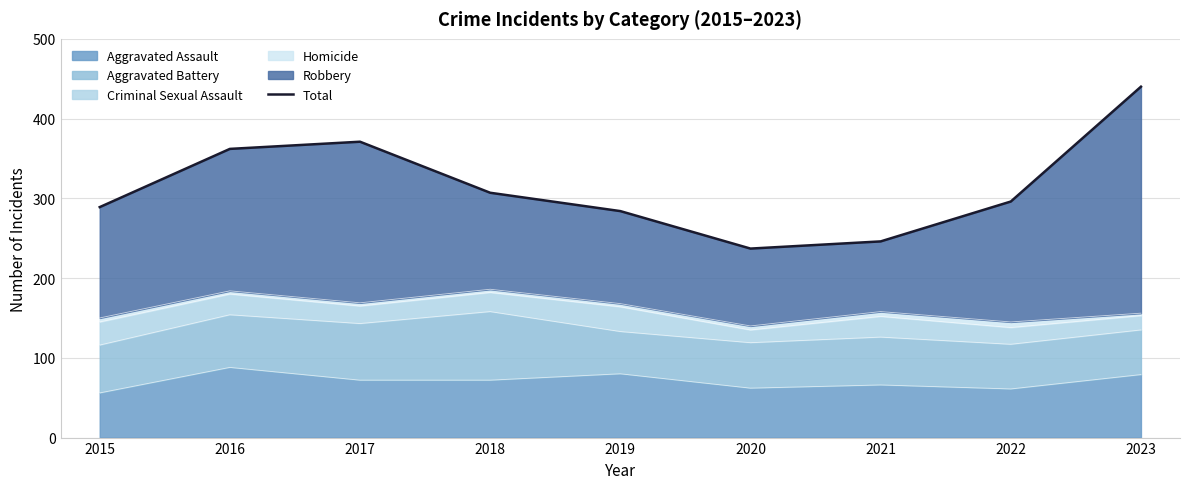

Approximately how many times larger is the value at 2022 compared to 2016?

0.8